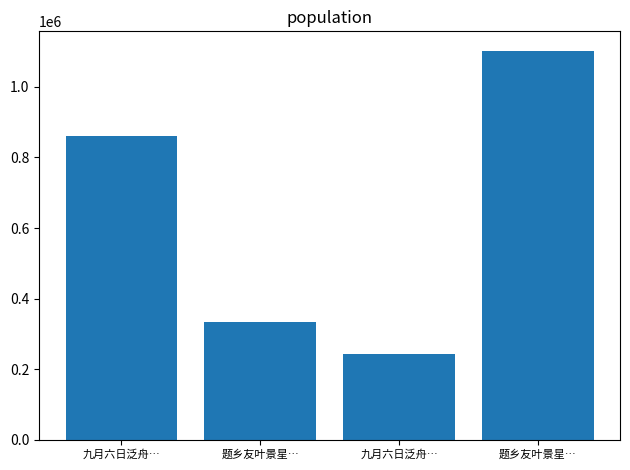

How many values are below 860438?

2